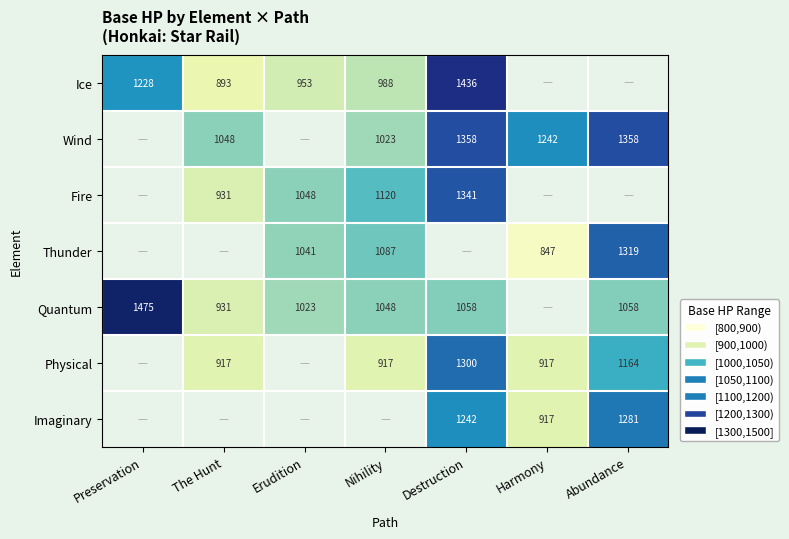

What is the total value across all series at The Hunt?

4720.5